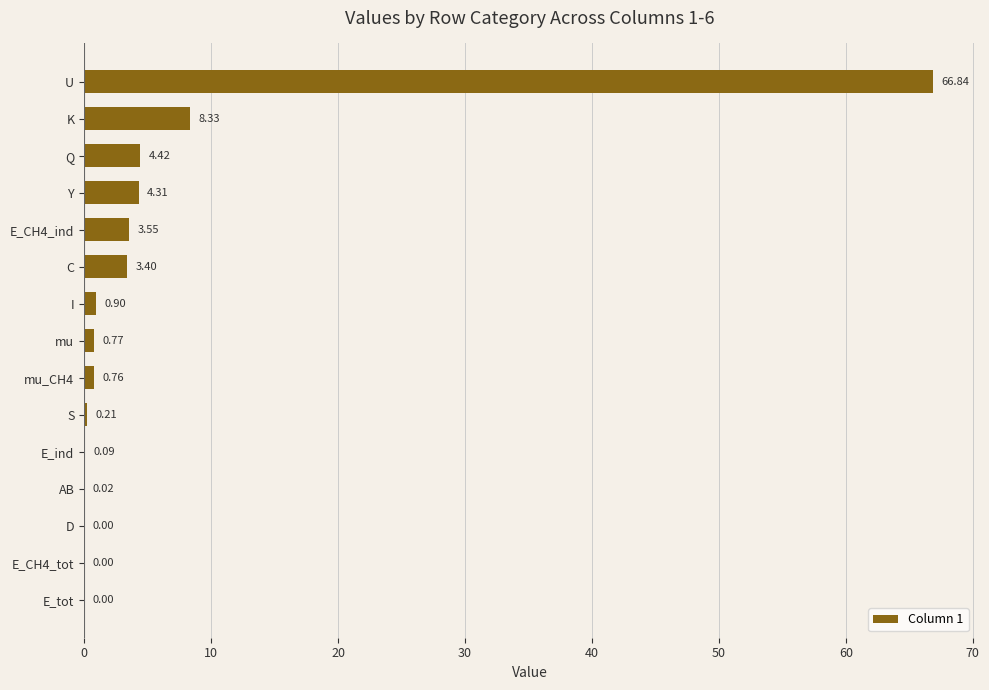

Which has a higher value, E_CH4_ind or Q?

Q